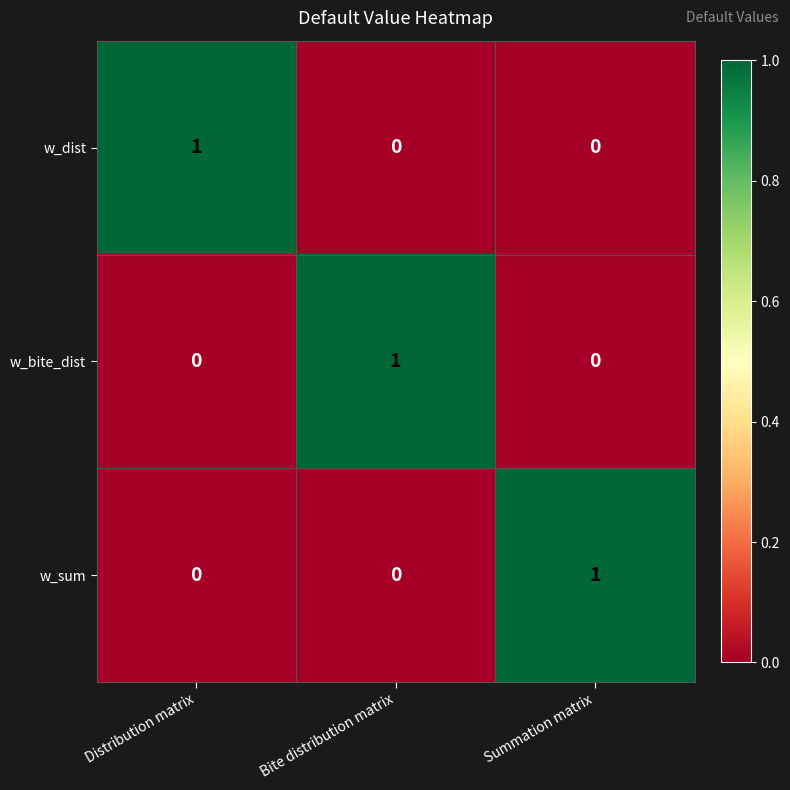

How many w_dist values are between 0 and 1?

3